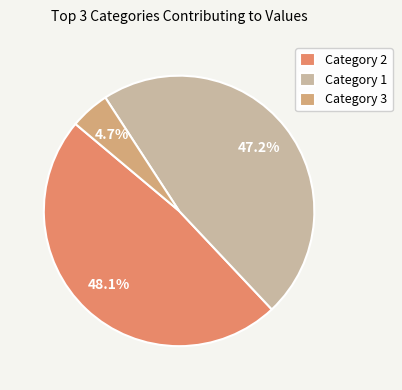

How many slices are in this pie chart?

3